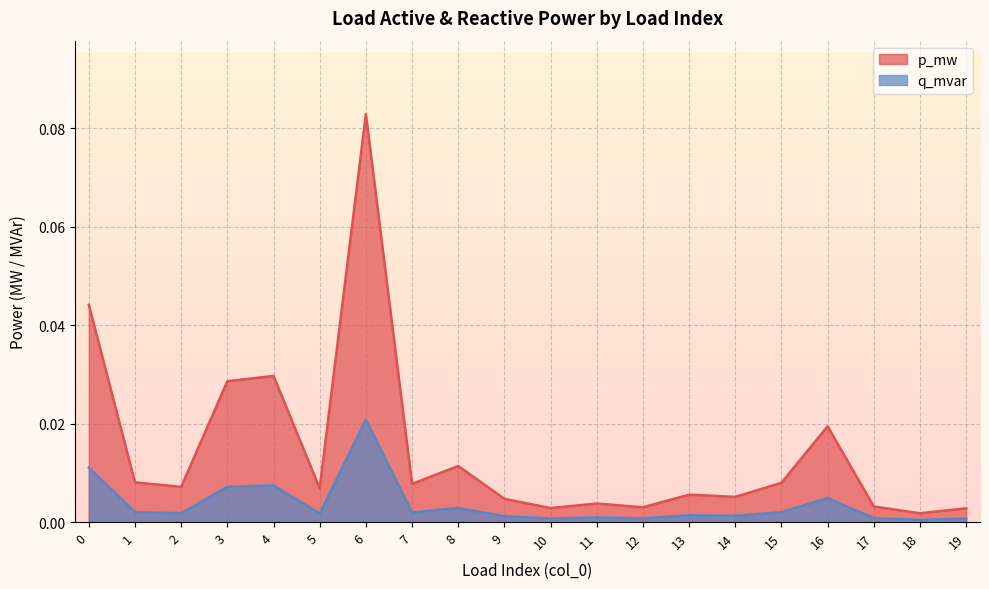

List the series in order of their overall mean, lowest first.

q_mvar, p_mw